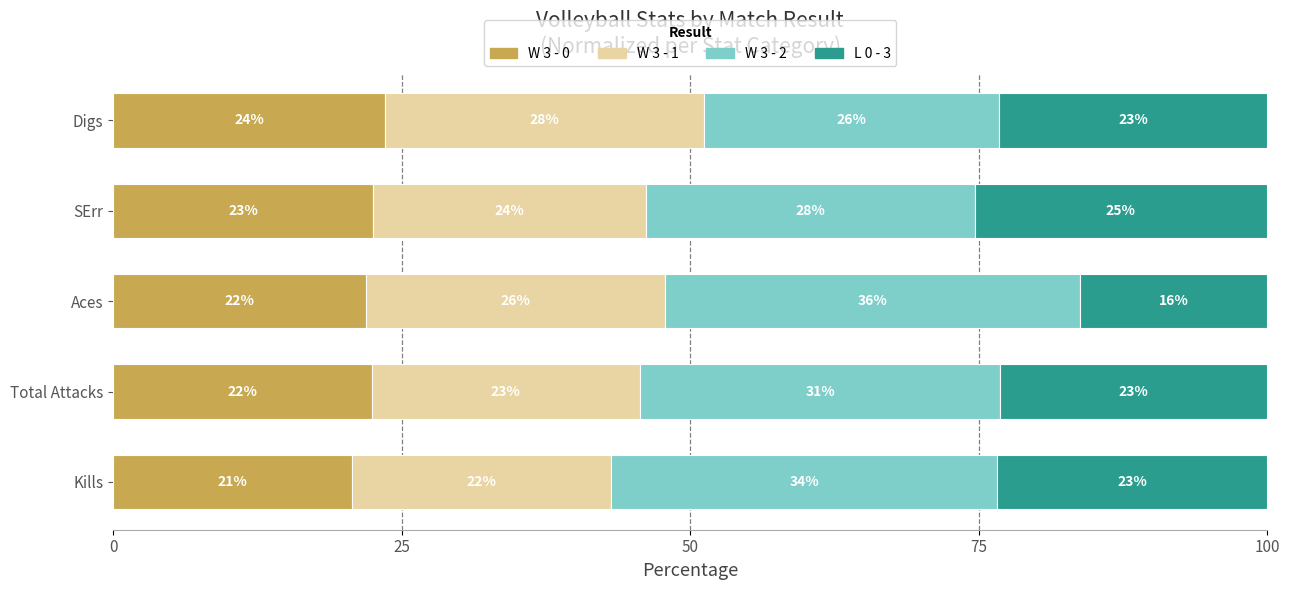

At how many categories does at least one series exceed 22?

5